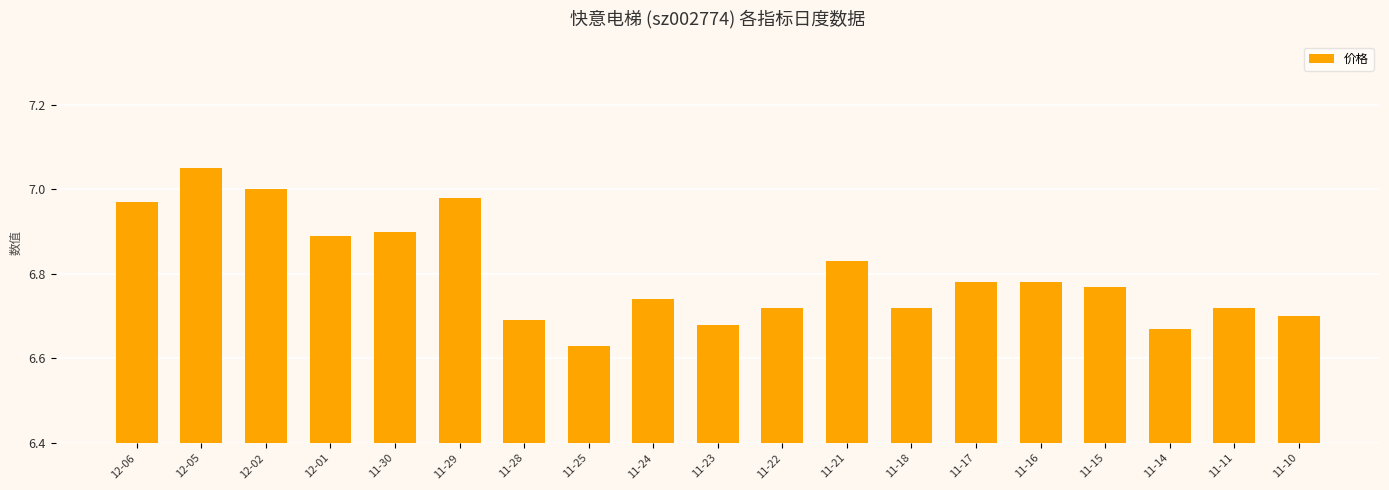

At which label is the value closest to 6?

11-25